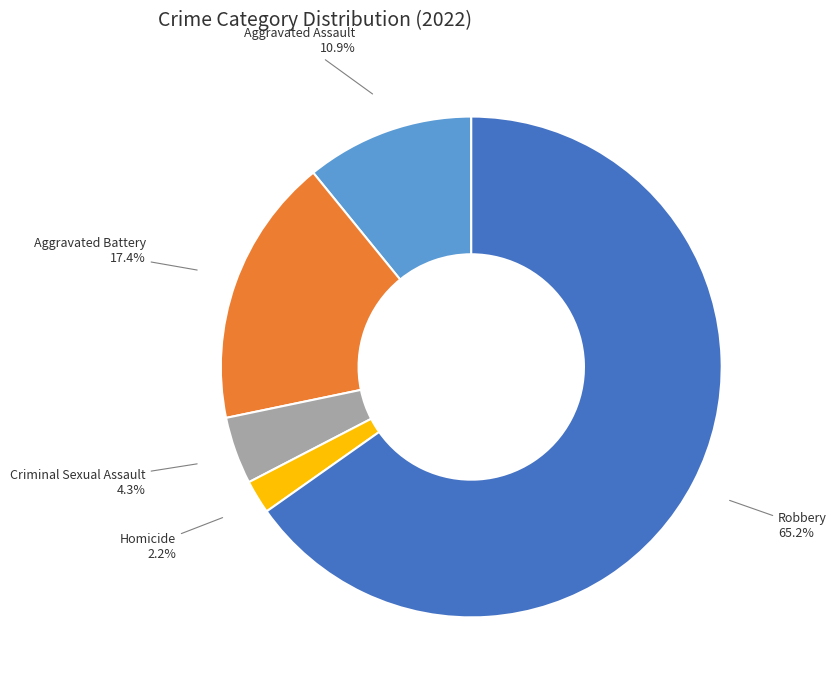

How many slices are in this pie chart?

5